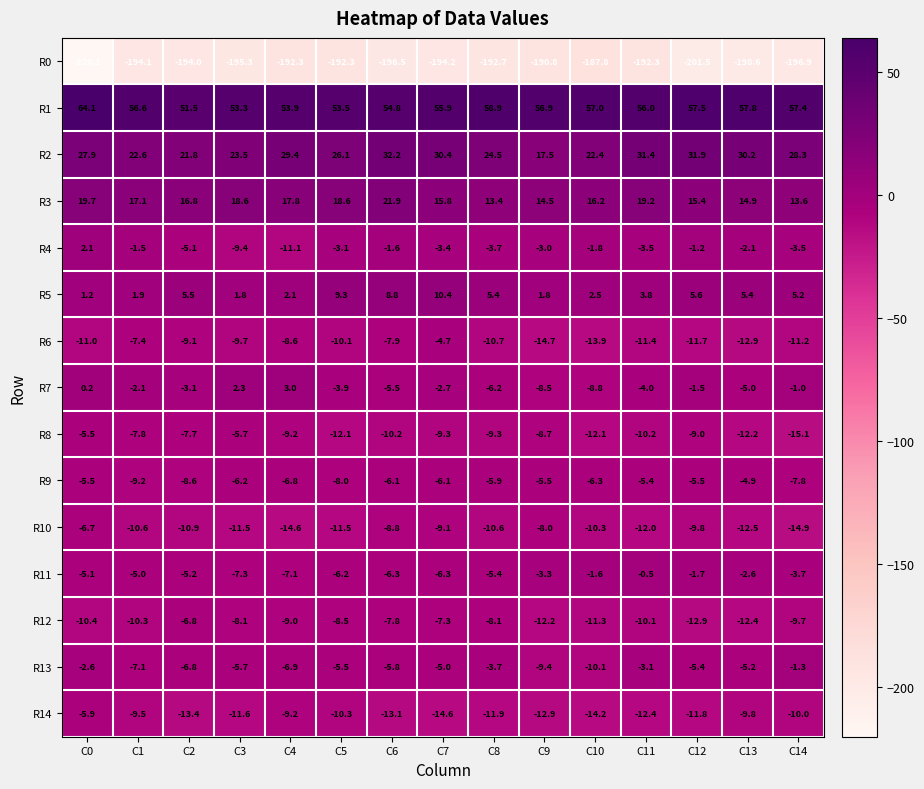

At which category does the chart reach its minimum across all series?

C0